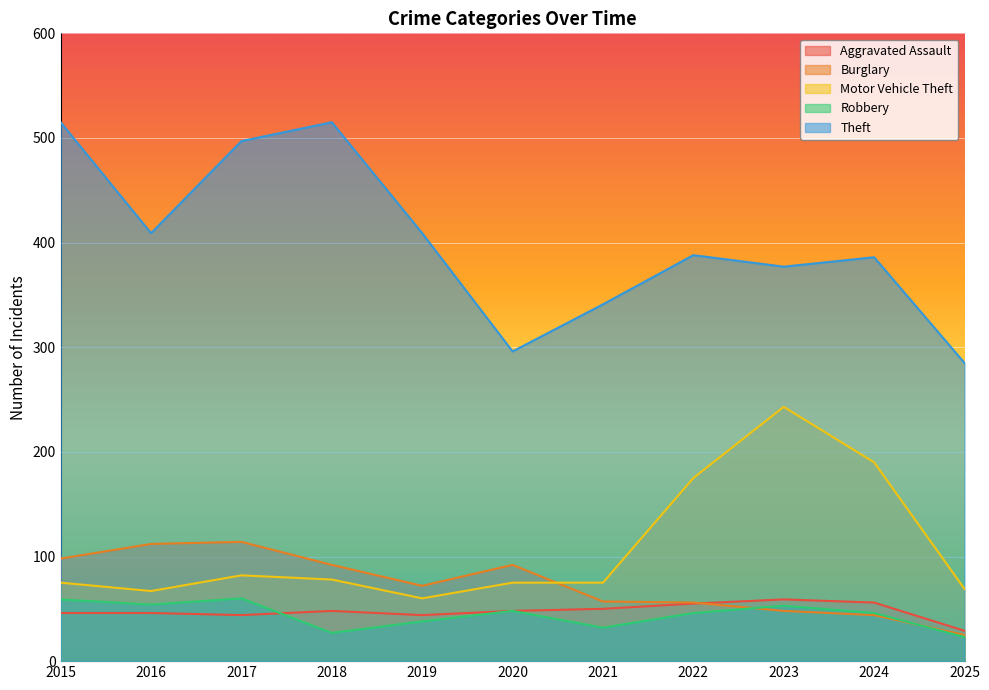

Reading right to left, list all the values displayed in this chart.

Aggravated Assault: 2025=29	2024=56	2023=59	2022=55	2021=50	2020=48	2019=44	2018=48	2017=44	2016=46	2015=46
Burglary: 2025=25	2024=44	2023=48	2022=56	2021=57	2020=92	2019=72	2018=92	2017=114	2016=112	2015=98
Motor Vehicle Theft: 2025=69	2024=190	2023=243	2022=175	2021=75	2020=75	2019=60	2018=78	2017=82	2016=67	2015=75
Robbery: 2025=23	2024=46	2023=53	2022=46	2021=32	2020=48	2019=38	2018=27	2017=60	2016=54	2015=59
Theft: 2025=285	2024=386	2023=377	2022=388	2021=341	2020=296	2019=409	2018=515	2017=497	2016=409	2015=515